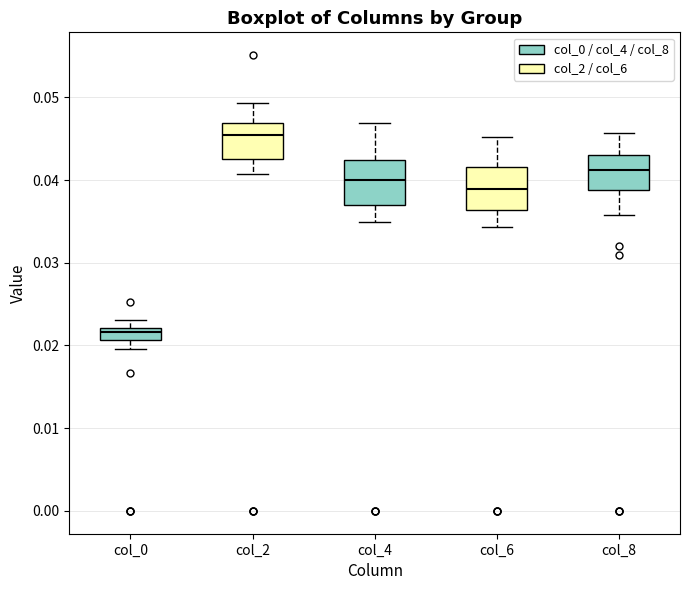

Which box's median line is the lowest?

col_0